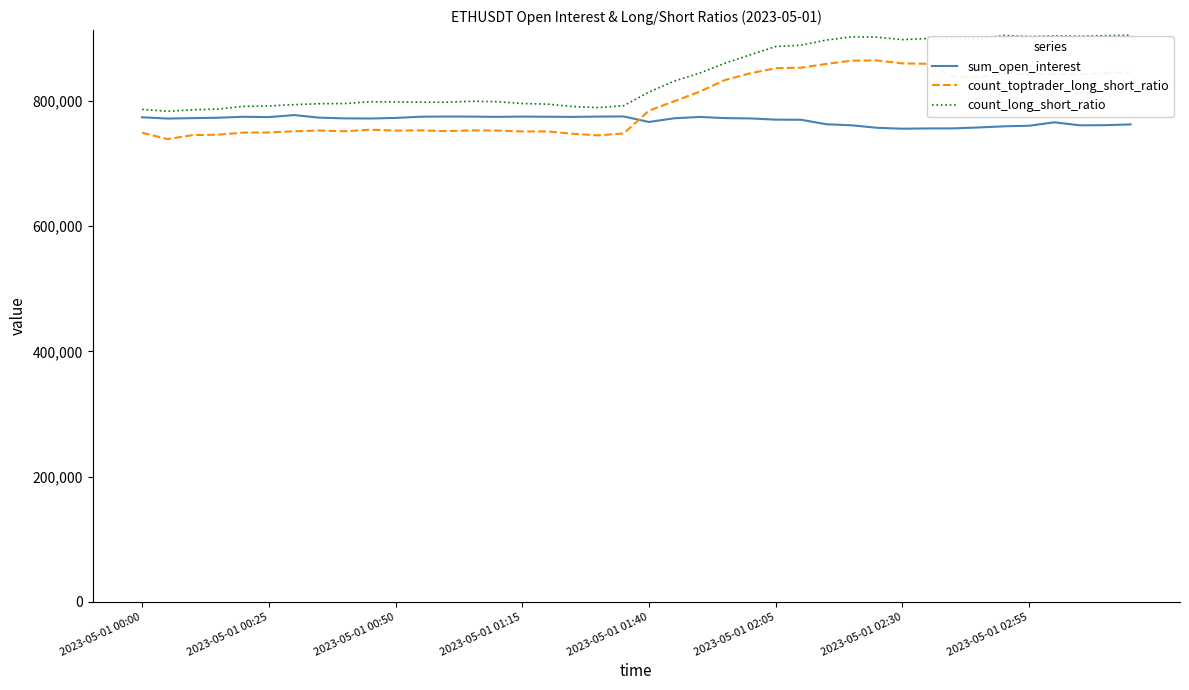

Rank the series by their average value, from lowest to highest.

sum_open_interest, count_toptrader_long_short_ratio, count_long_short_ratio